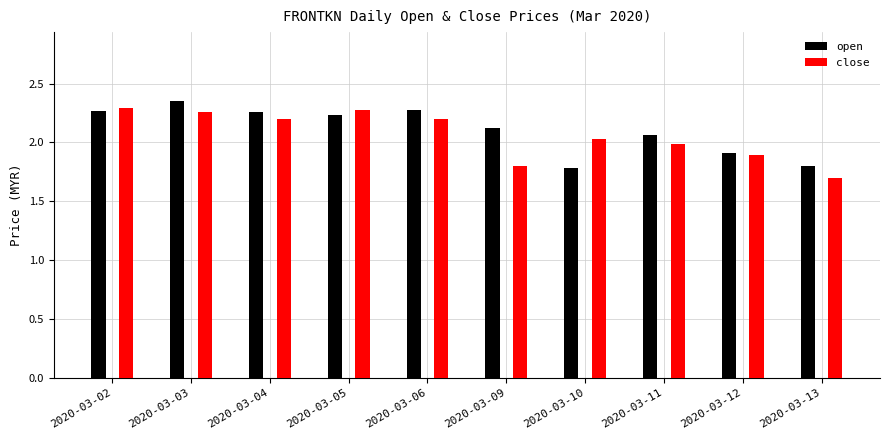

How many distinct data groups are displayed?

2